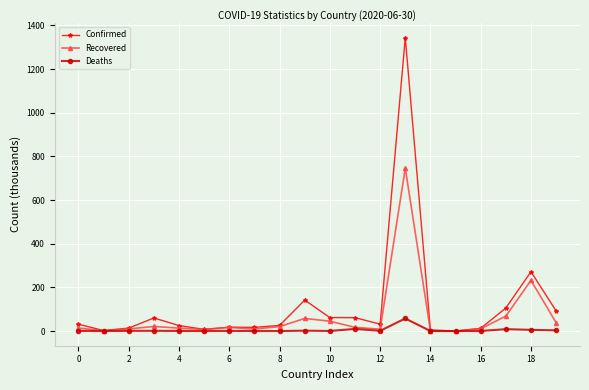

What is the maximum value shown in the chart?

1344.1